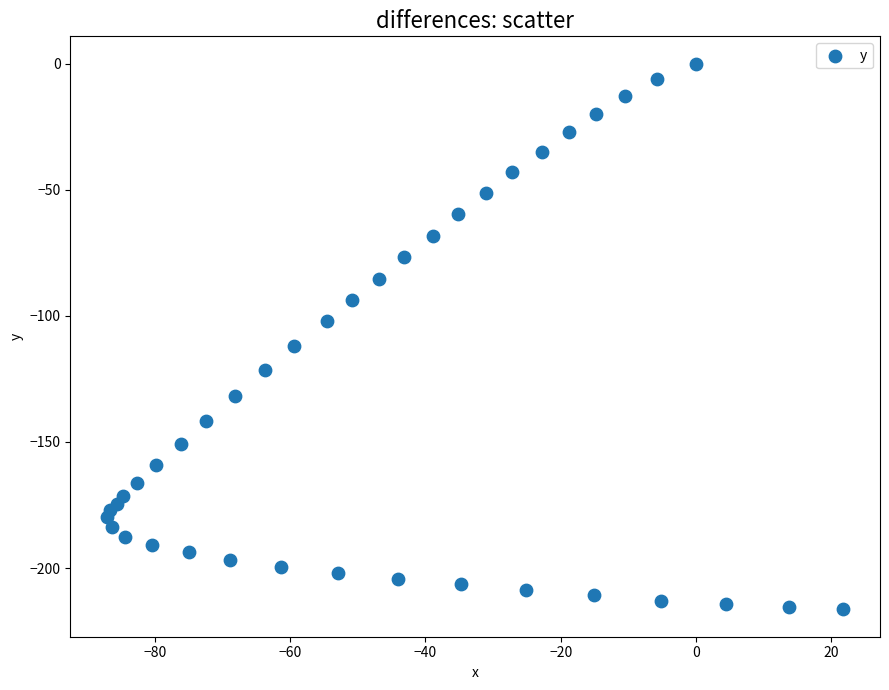

What is the range of X values (max minus min)?

108.9